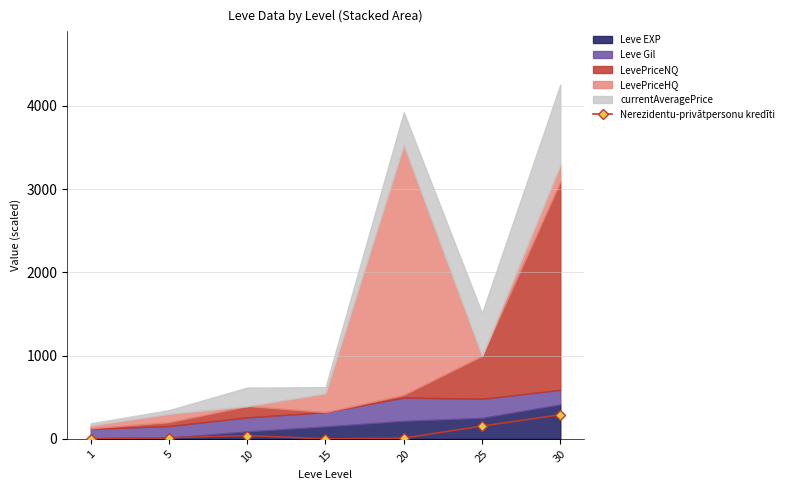

List the labels in order of value, largest first.

30, 25, 10, 5, 20, 1, 15